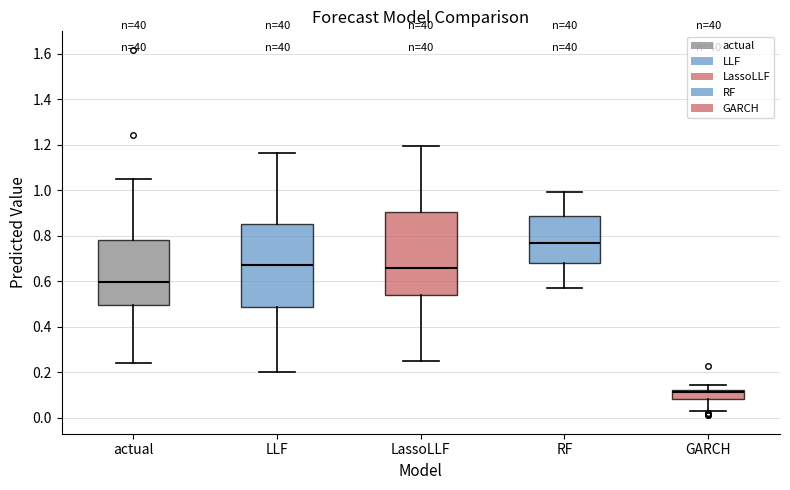

Reading left to right, read every box against the y-axis: the position of its median line, the range the box covers, and the ends of its whiskers. The values are not printed on the chart, so give them approximately, as read against the axis.

actual: median 0.60, box 0.50 to 0.78, whiskers 0.24 to 1.04
LLF: median 0.68, box 0.48 to 0.86, whiskers 0.20 to 1.16
LassoLLF: median 0.66, box 0.54 to 0.90, whiskers 0.24 to 1.20
RF: median 0.76, box 0.68 to 0.88, whiskers 0.58 to 1.00
GARCH: median 0.12 (just below the box's upper edge), box 0.08 to 0.12, whiskers 0.04 to 0.14